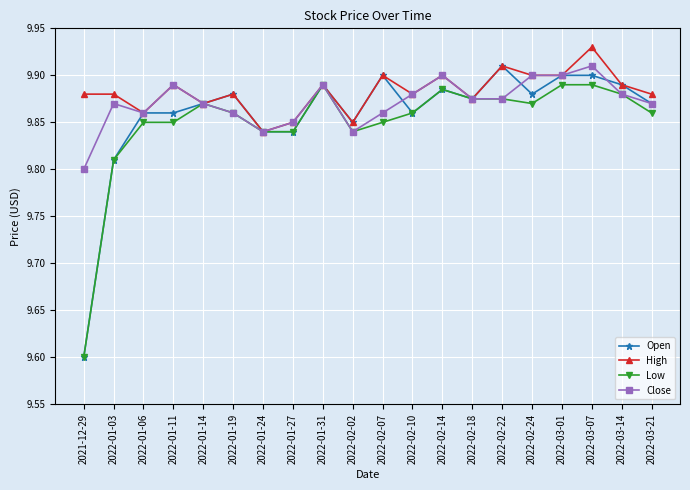

What is the difference between the maximum and minimum values in the Open series?

0.3